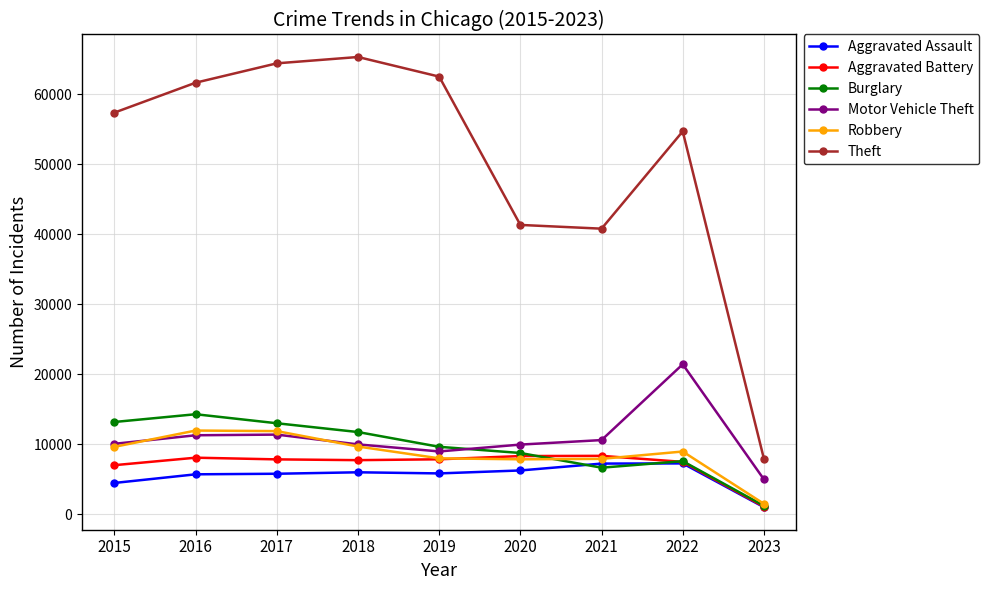

Between 2018 and 2023, which series saw the biggest shift?

Theft